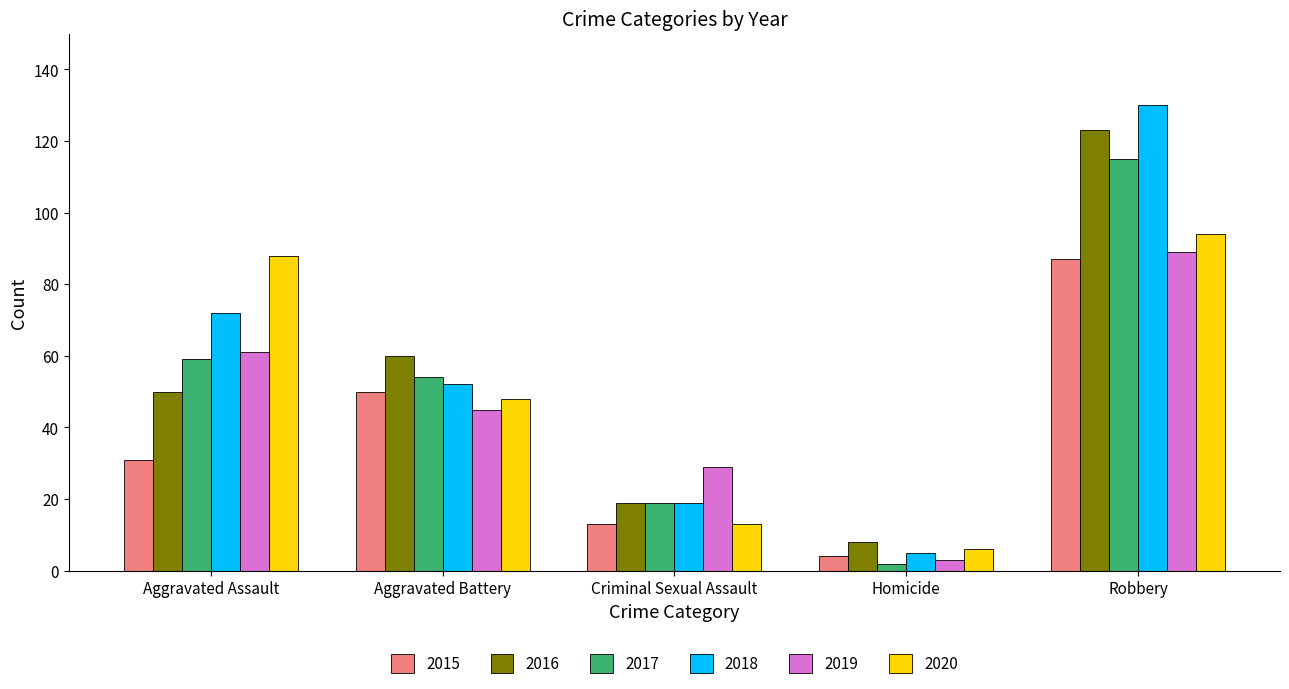

What is the minimum value shown in the chart?

2